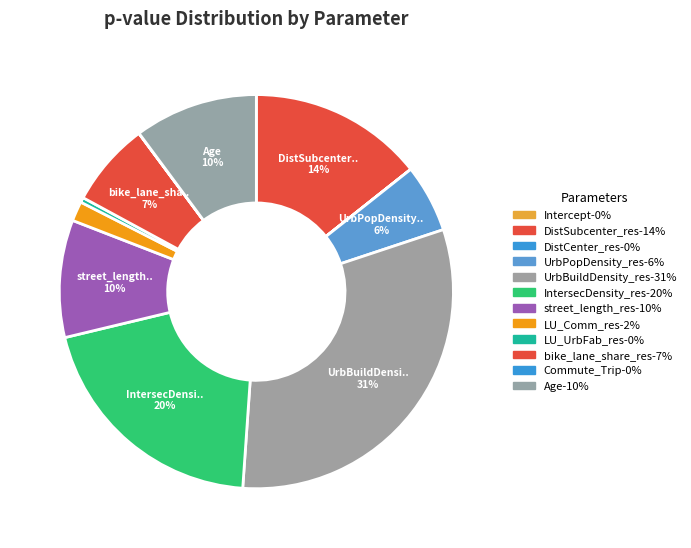

Which category has the biggest portion of the pie?

UrbBuildDensity_res